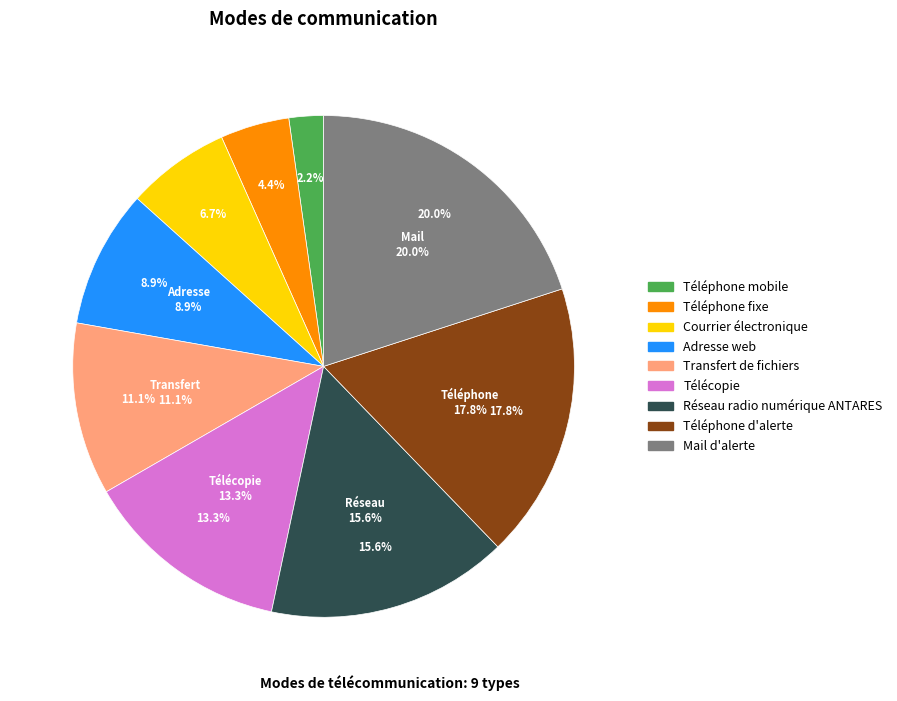

What is the smallest slice in the pie chart?

Téléphone mobile